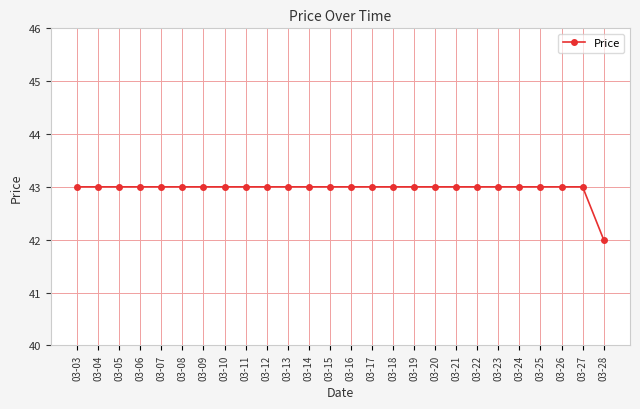

What value does the data have at 03-10?

43